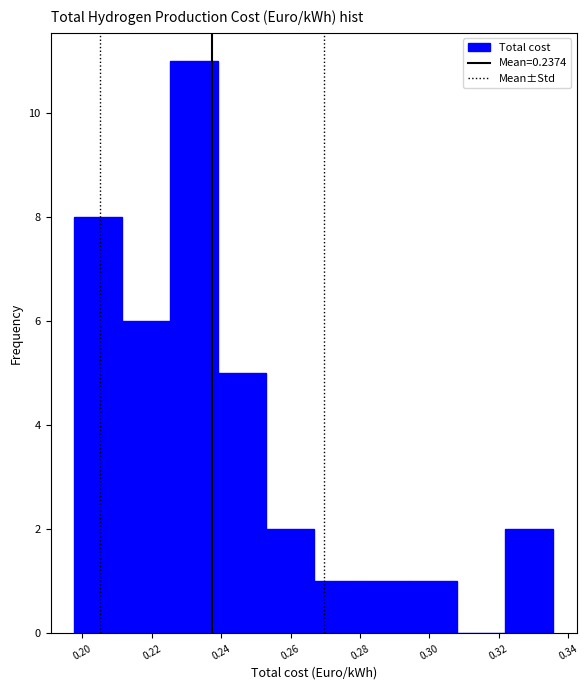

Reading left to right, transcribe this chart: for each bar, give the range it covers on the x-axis and its height. Neither the bar edges nor the heights are printed on the chart, so give them approximately, as read against the axes.

0.198 to 0.212: 8
0.212 to 0.226: 6
0.226 to 0.240: 11
0.240 to 0.252: 5
0.252 to 0.266: 2
0.266 to 0.280: 1
0.280 to 0.294: 1
0.294 to 0.308: 1
0.308 to 0.322: 0
0.322 to 0.336: 2